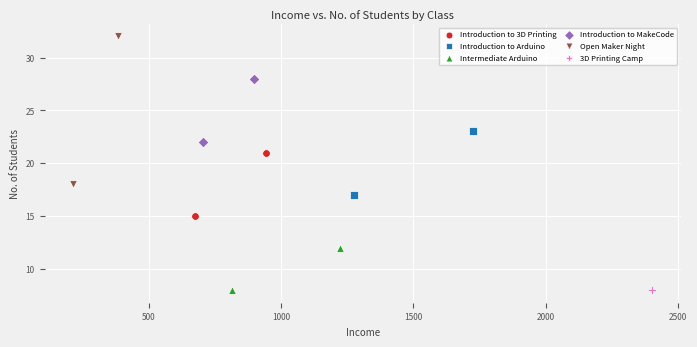

What are all the series names shown in the legend?

Introduction to 3D Printing, Introduction to Arduino, Intermediate Arduino, Introduction to MakeCode, Open Maker Night, 3D Printing Camp